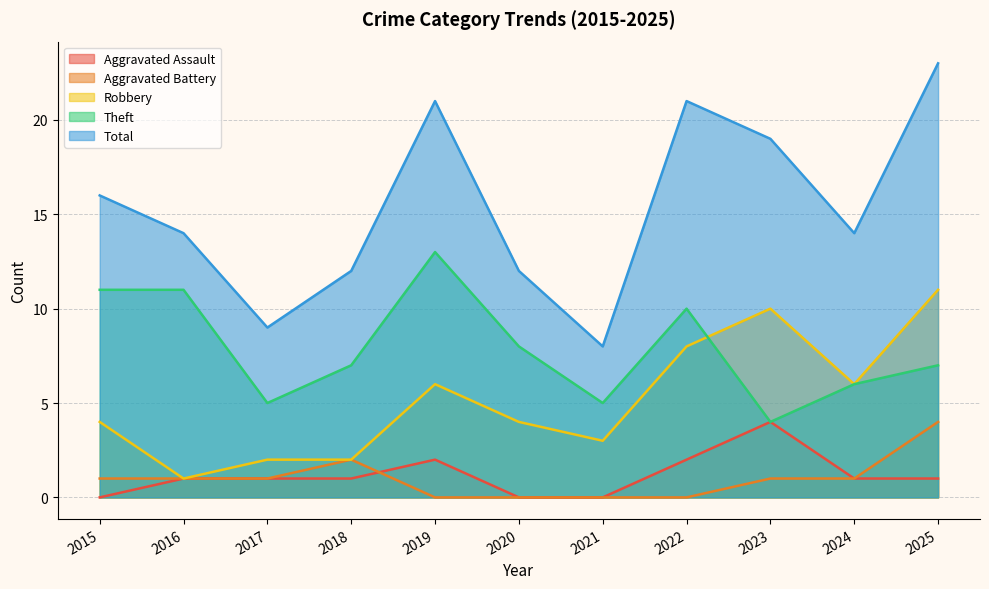

How many values in the Robbery series exceed 4?

5